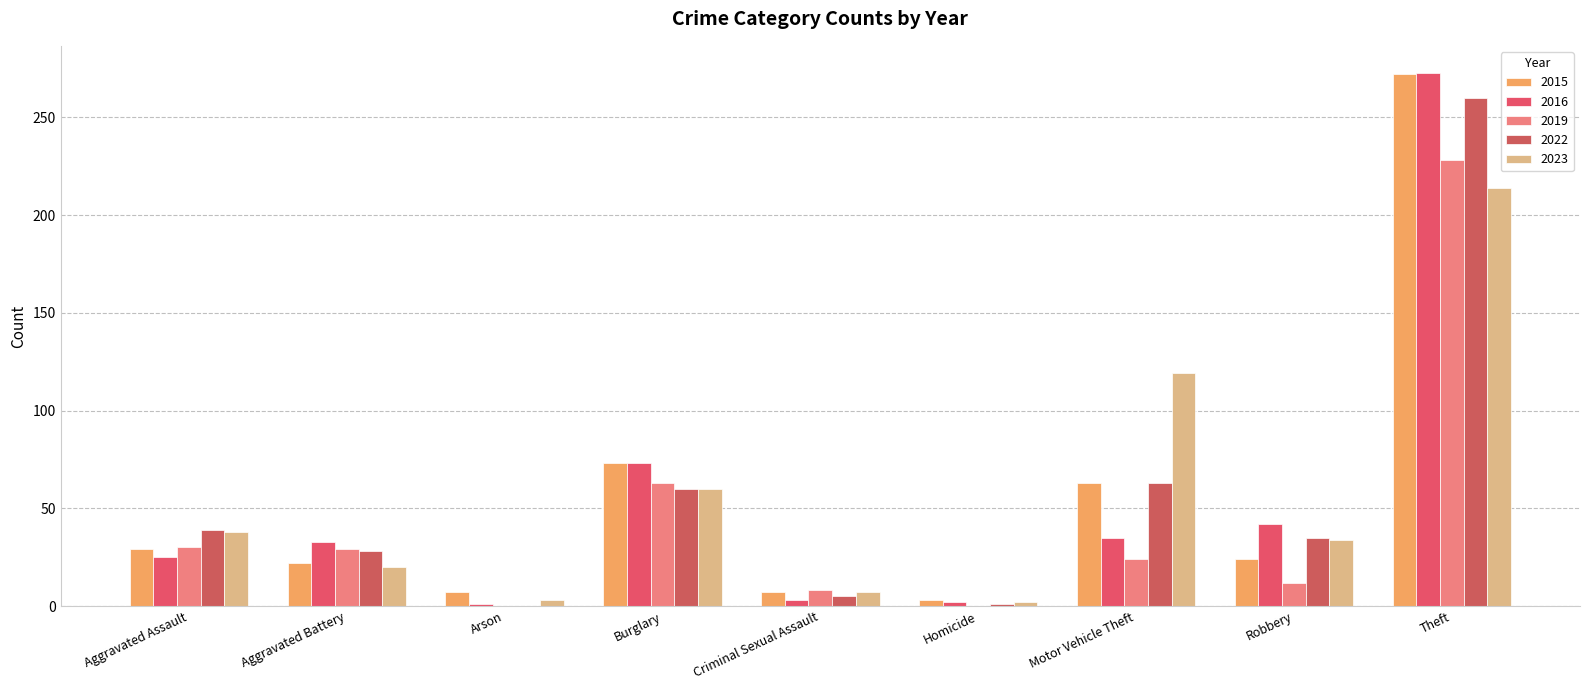

What are all the series names shown in the legend?

2015, 2016, 2019, 2022, 2023